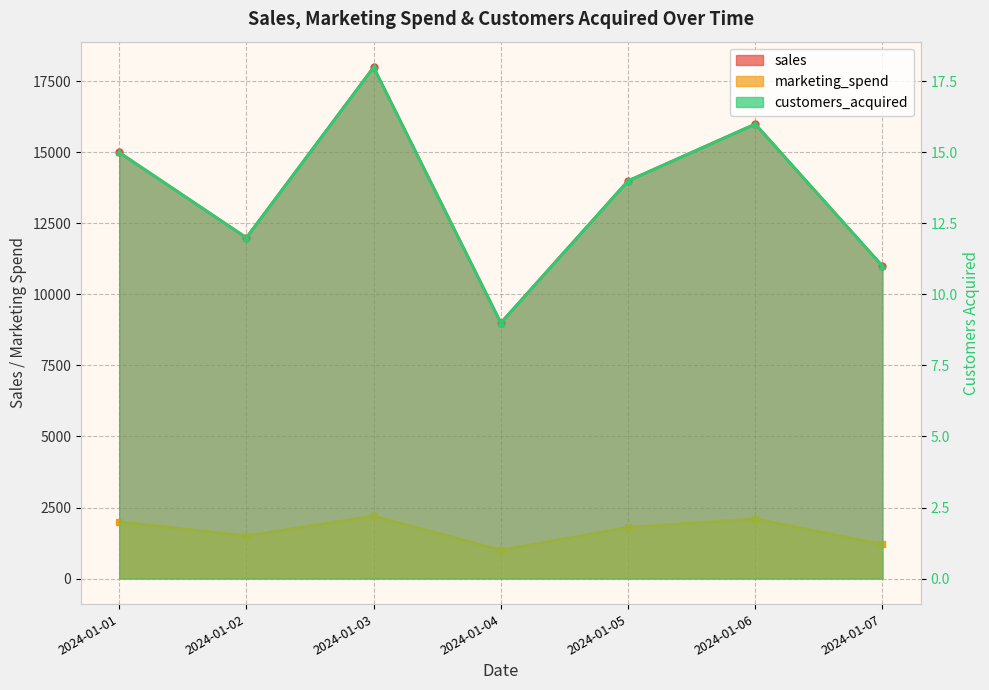

What is the total value across all series at 2024-01-02?

13512